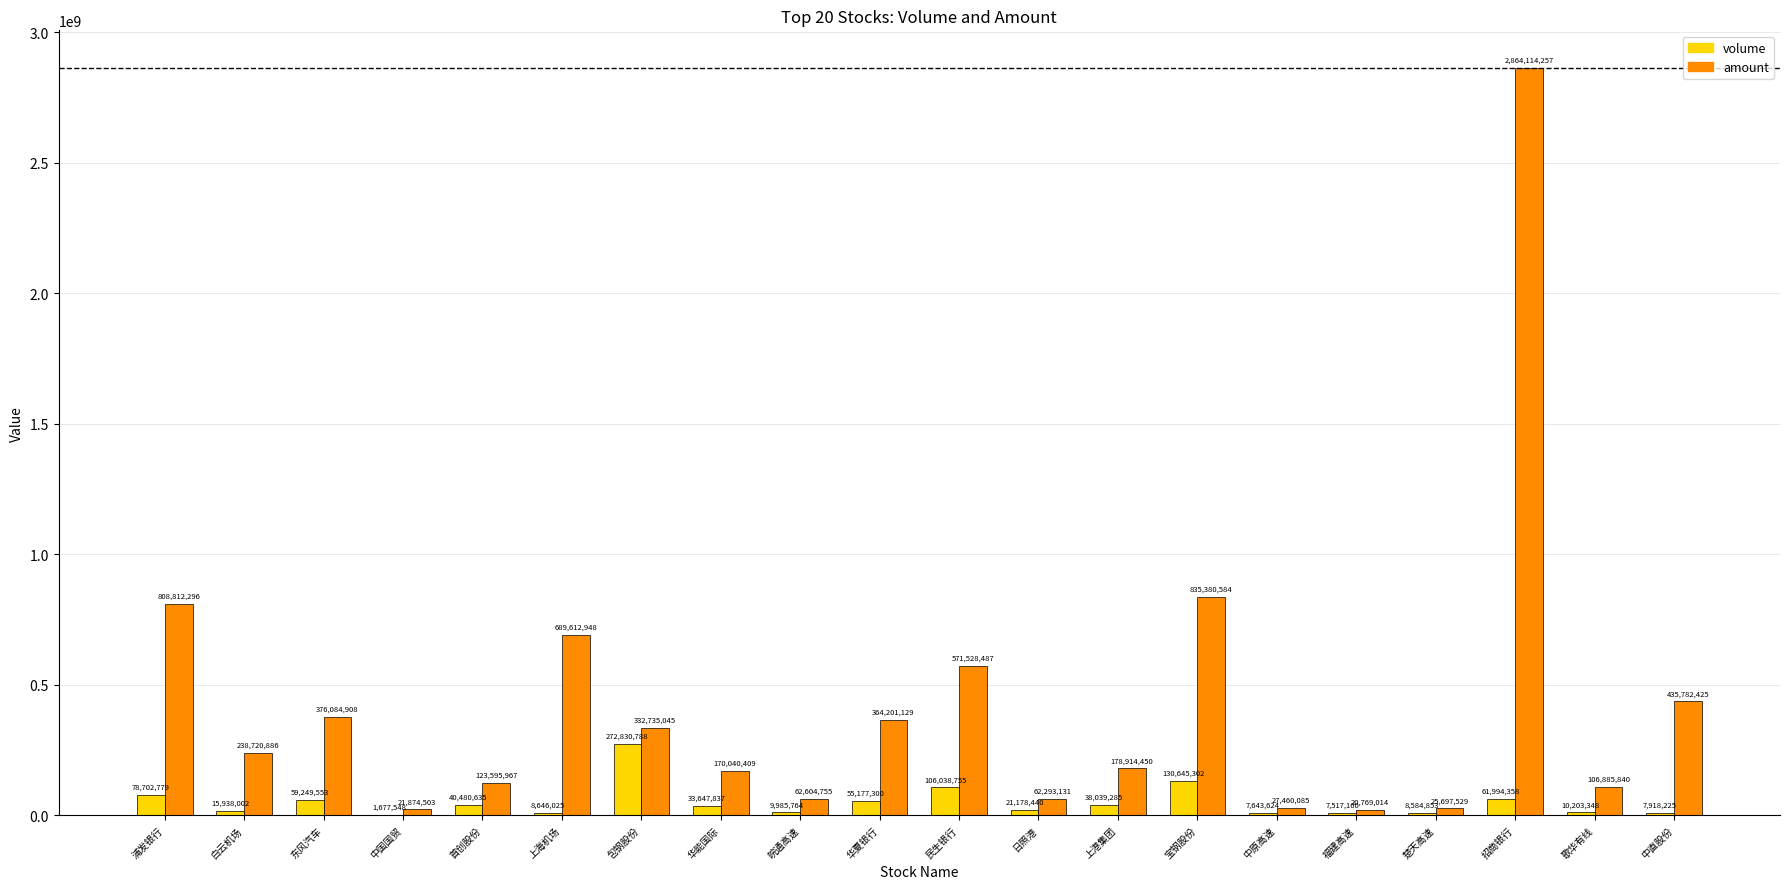

What are all the series names shown in the legend?

volume, amount